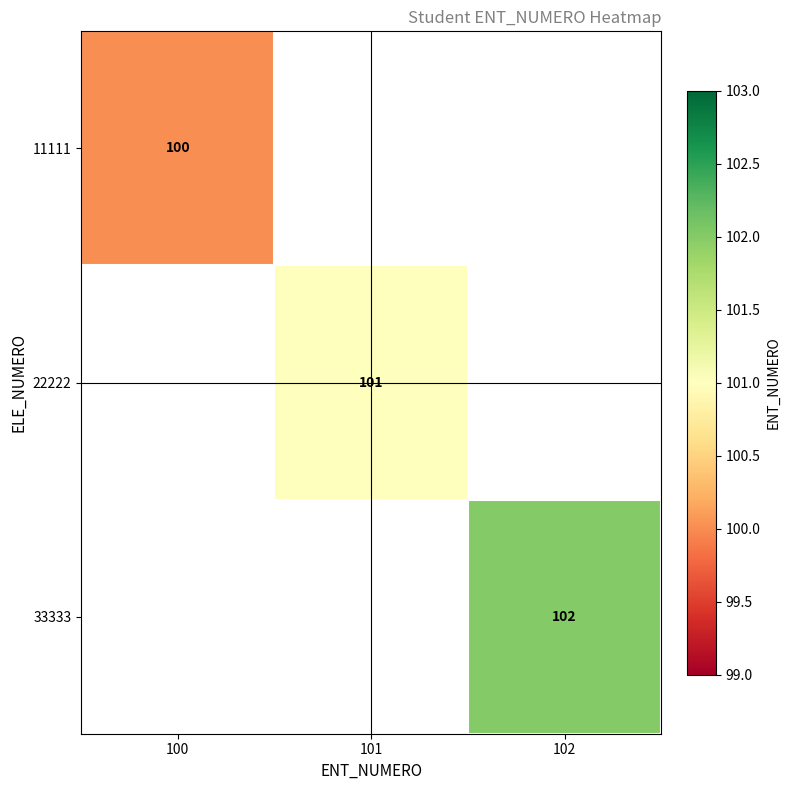

Which label corresponds to the largest value in the chart?

102